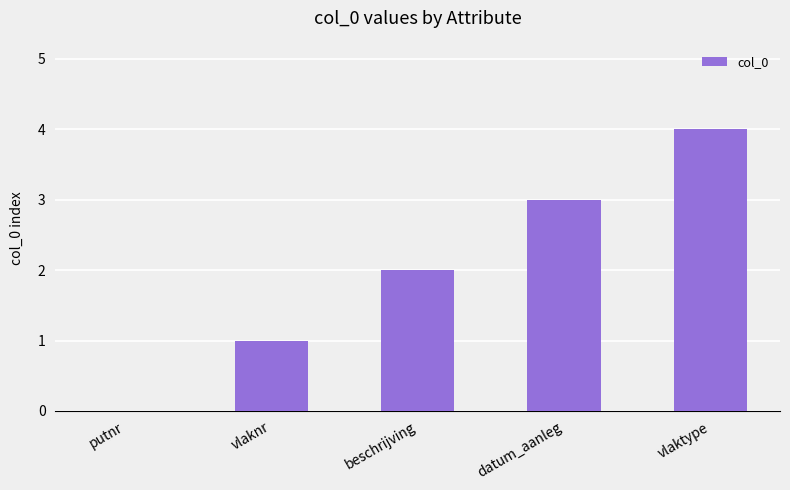

What is the greatest value displayed?

4